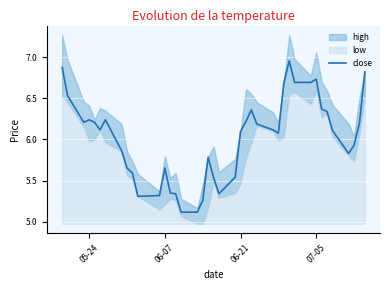

What is the lowest value of the close series?

5.1